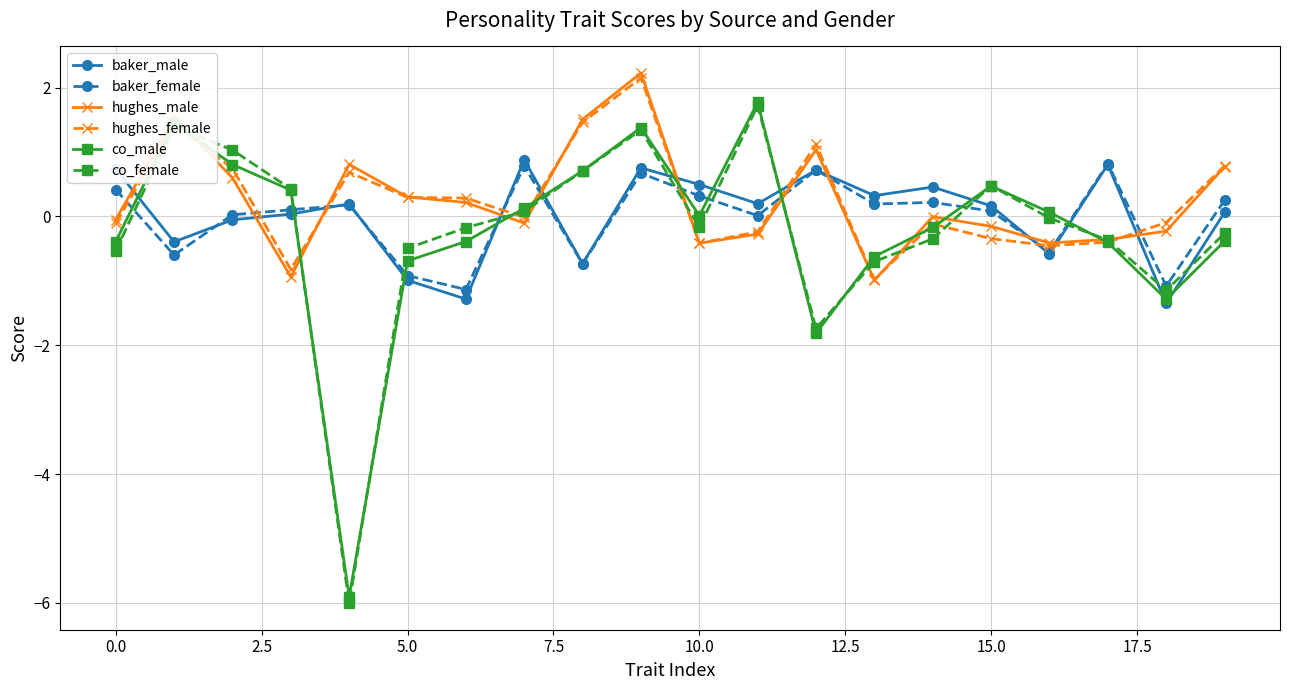

Does the chart display data point markers on the line(s)?

Yes